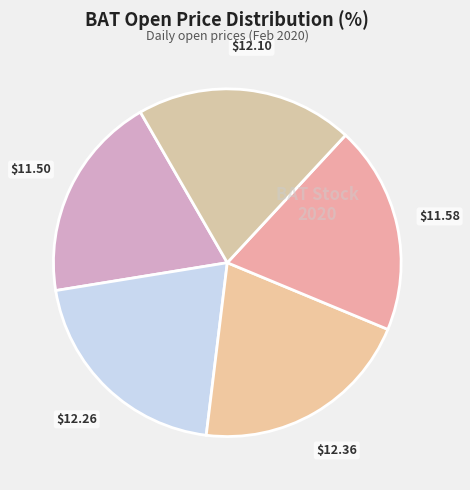

How many segments does this pie chart have?

5